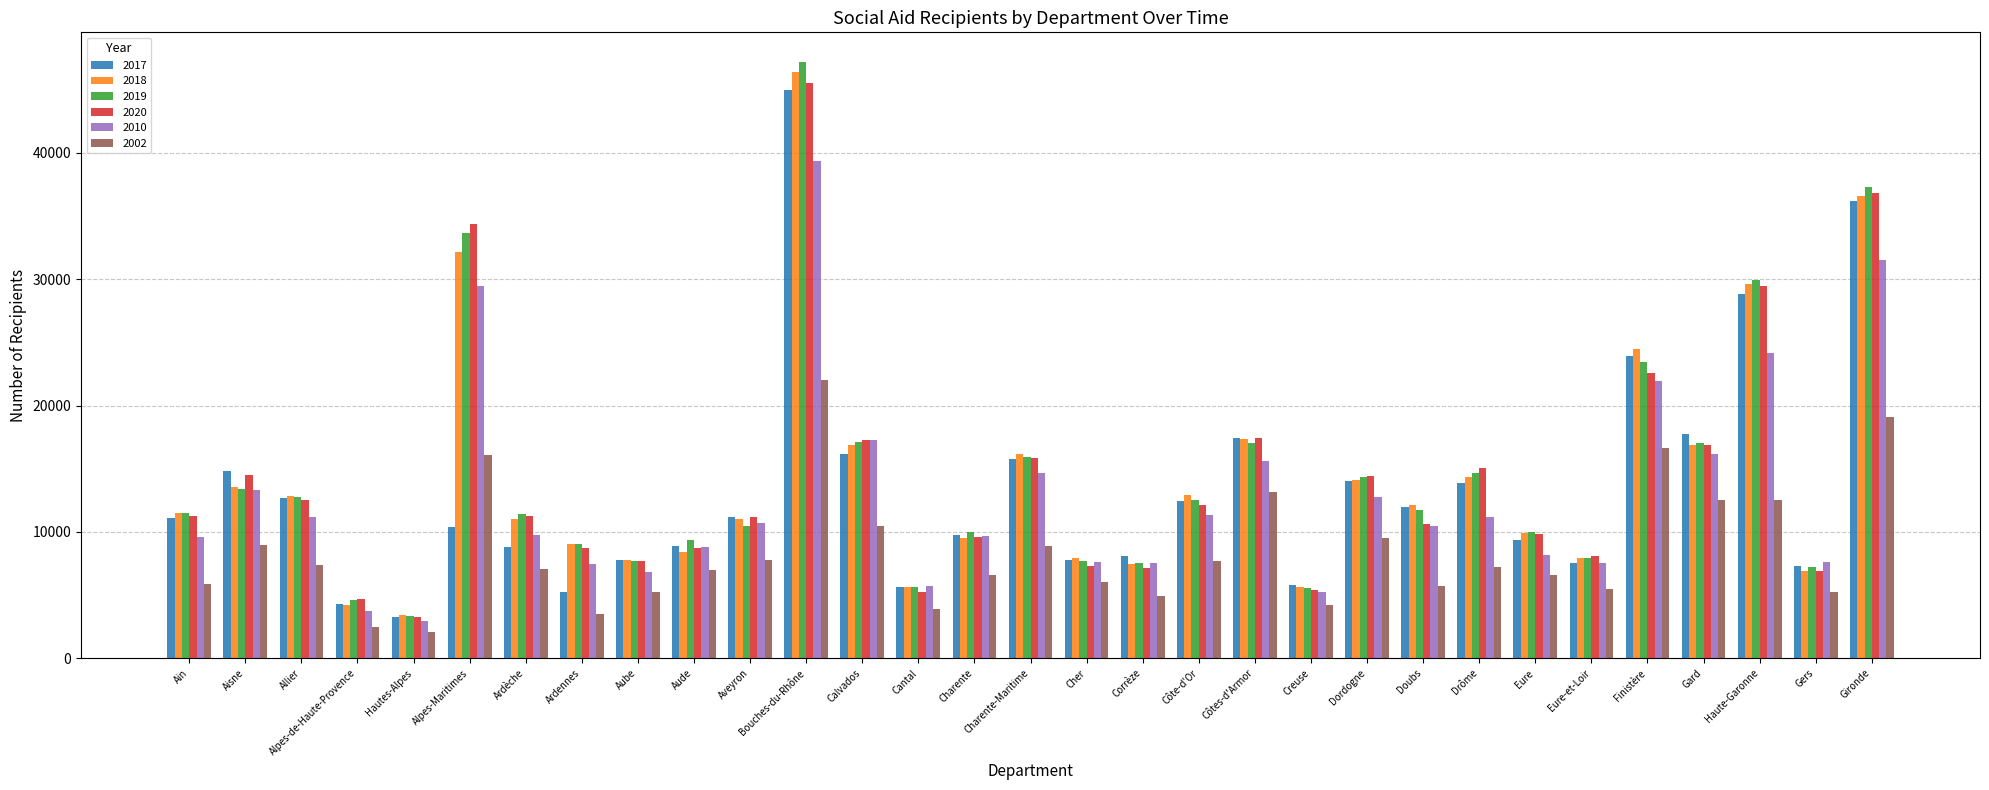

Which series has the largest range (max minus min)?

2019